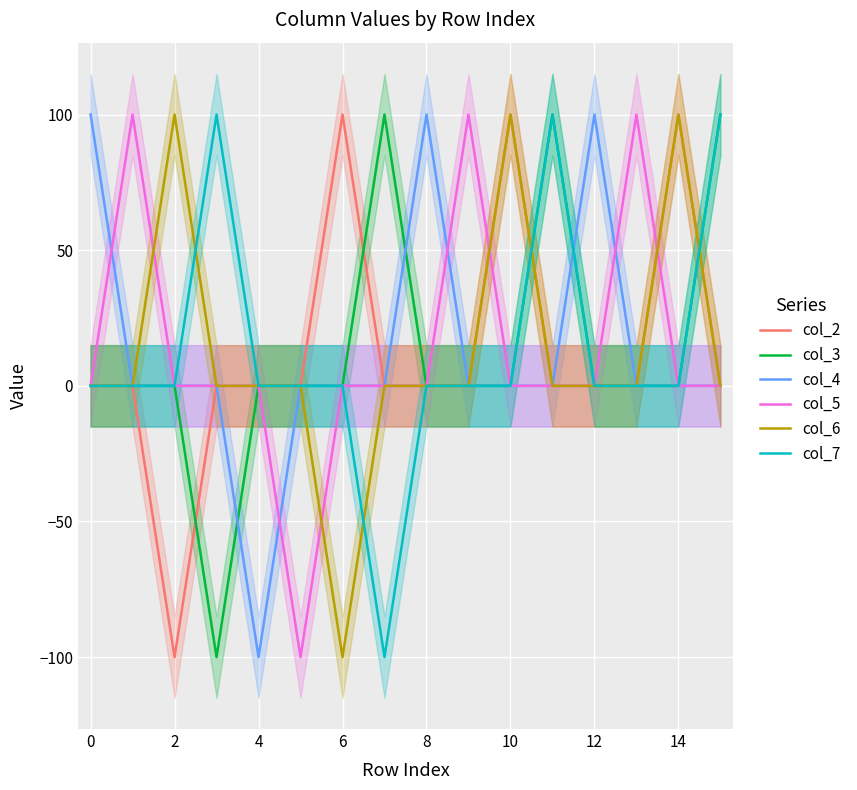

What is the sum of all col_2 values?

200